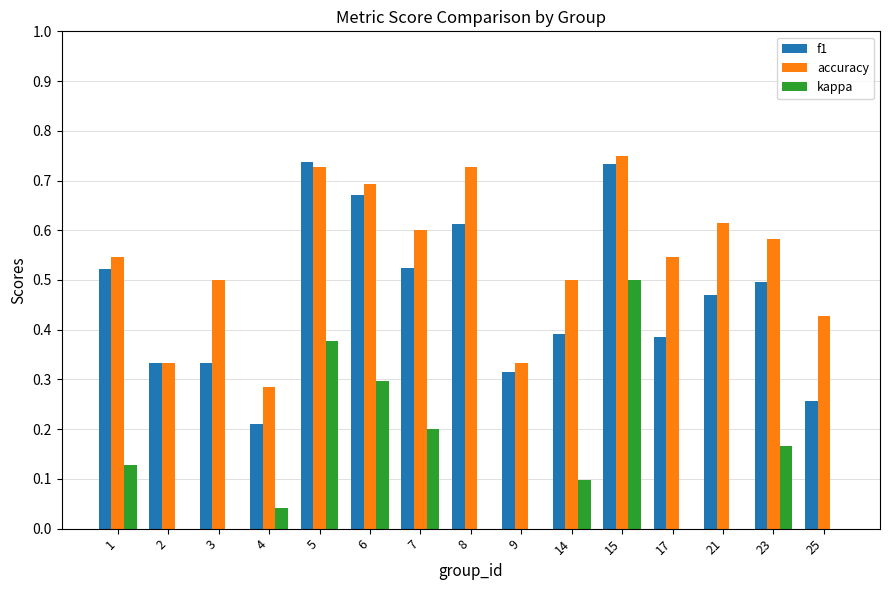

Is it true that f1 equals 0.5 at 23?

True